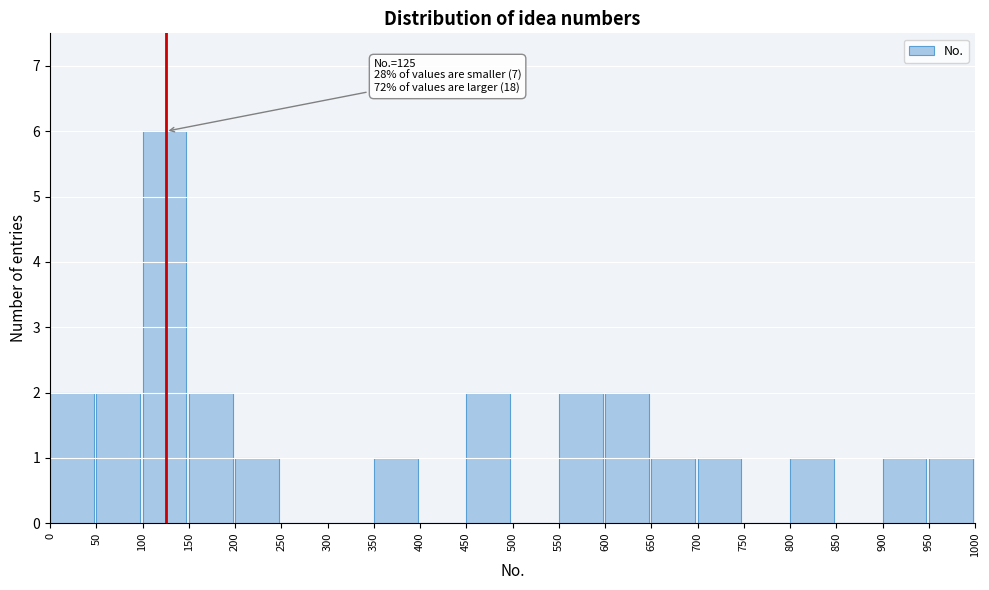

Which range on the x-axis has the tallest bar?

100 to 150